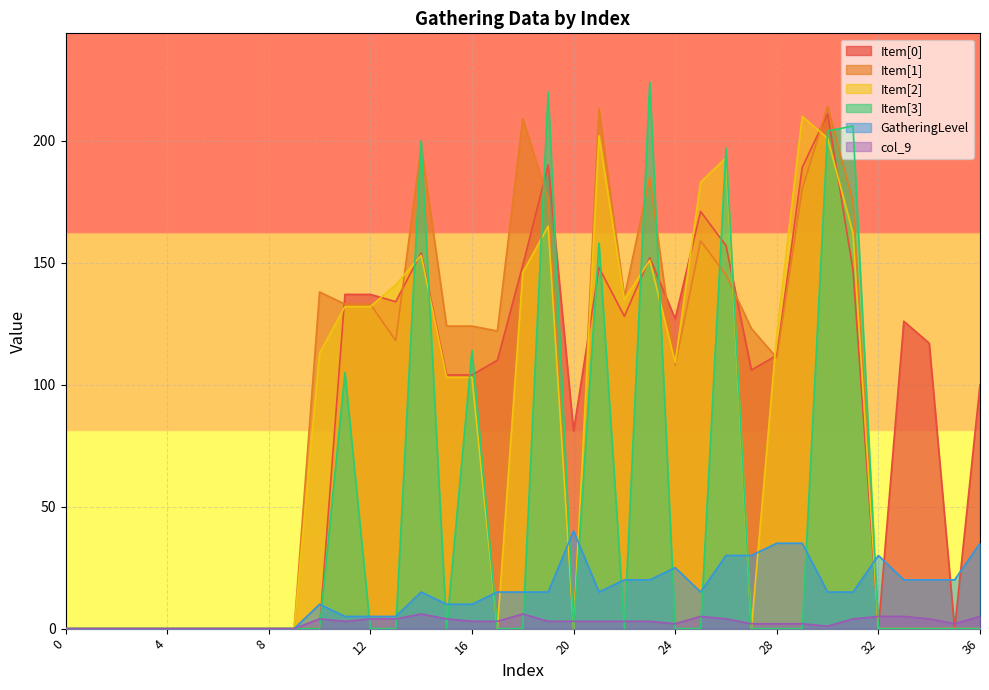

What is the maximum value for Item[0]?

211